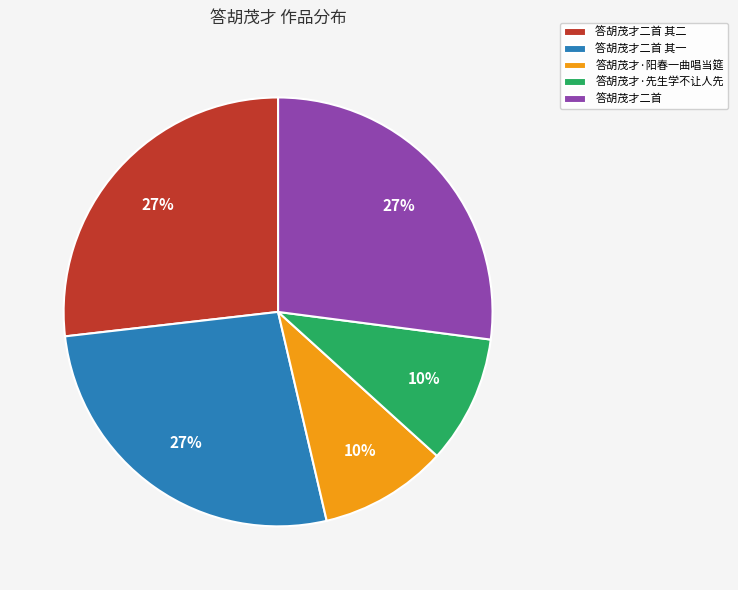

What percentage is the 答胡茂才二首 其二 slice, to the nearest percent?

27%